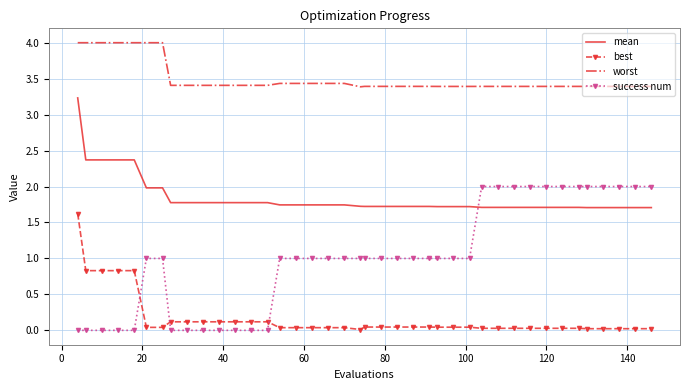

What is the difference between the second highest and minimum values in the success num series?

2.0